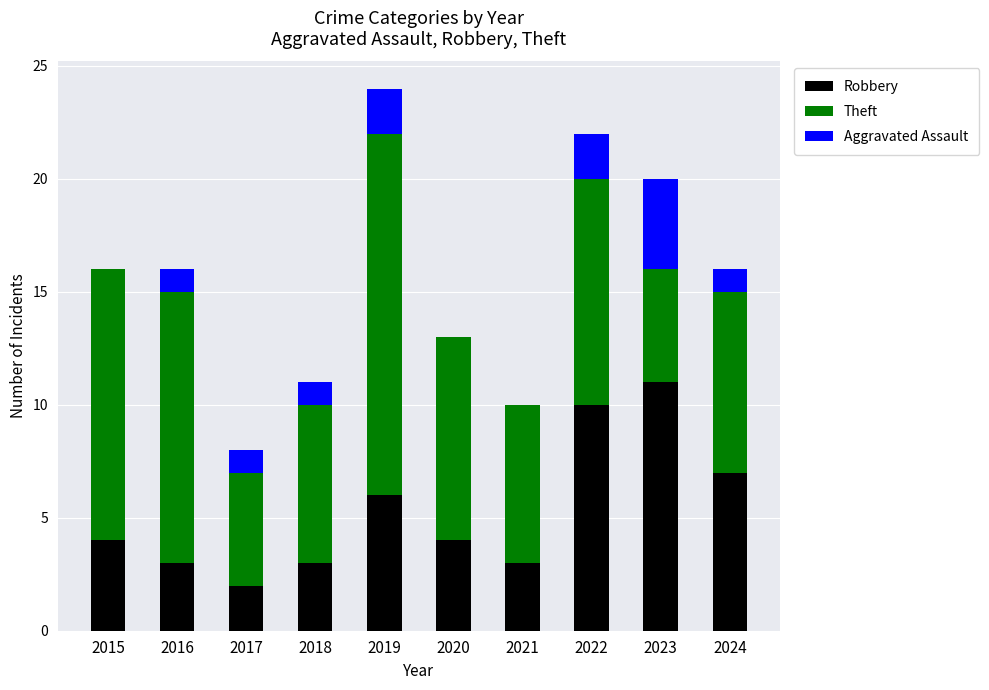

What is the total value across all series at 2015?

16